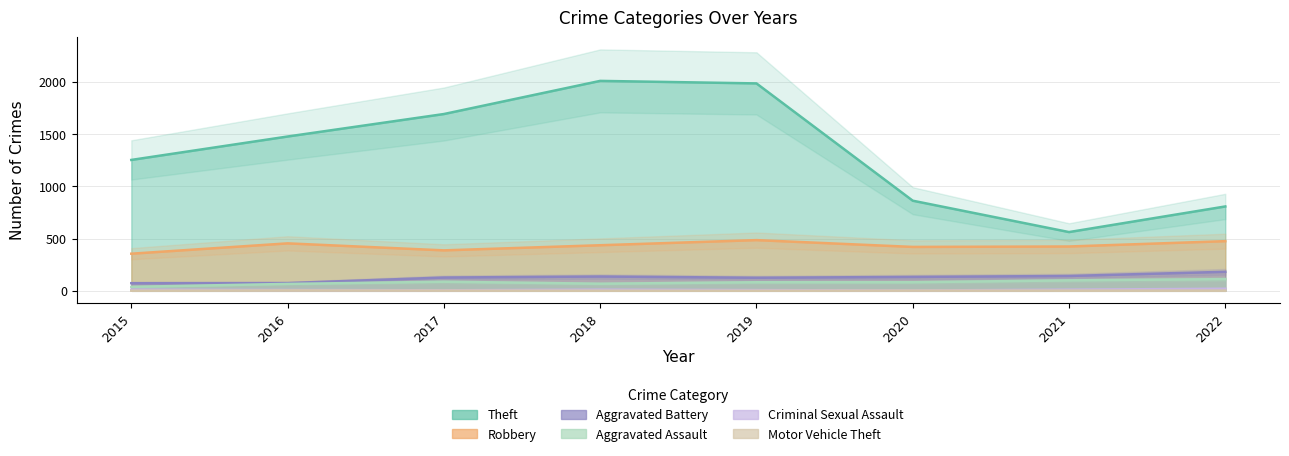

How many data points in Aggravated Assault are less than 82?

3